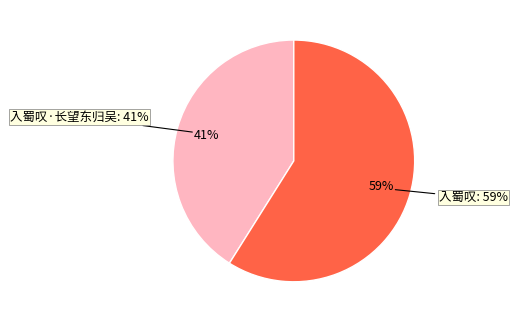

Does any single category account for the majority?

Yes